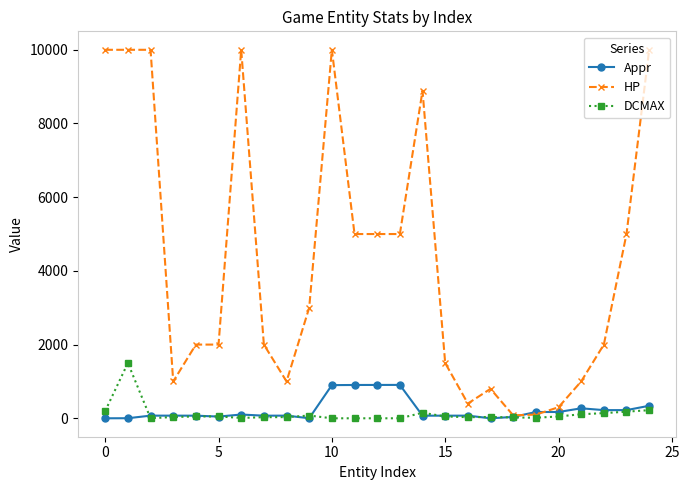

True or false: DCMAX has more than 0 points higher than both neighbors.

True